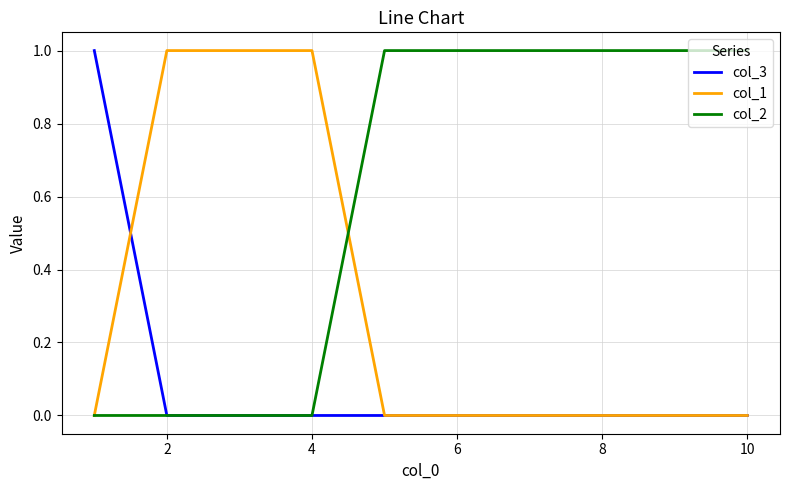

Rank the series by their average value, from lowest to highest.

col_3, col_1, col_2